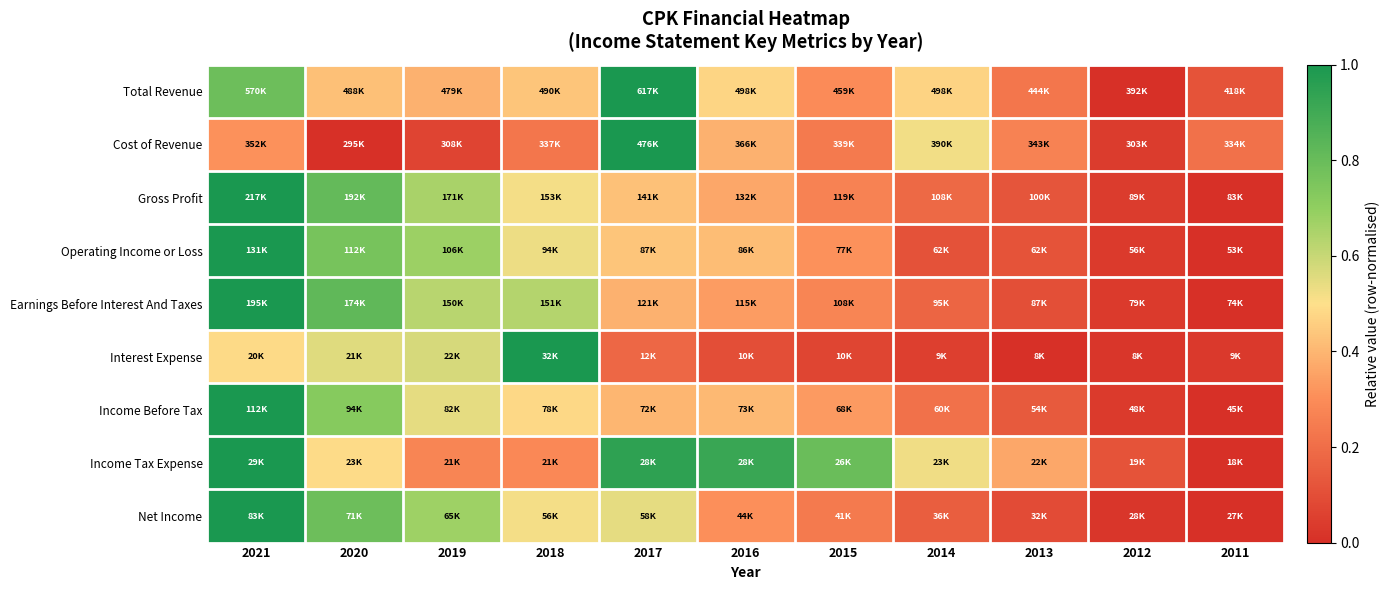

Which has a higher value, 2016 or 2013?

2016